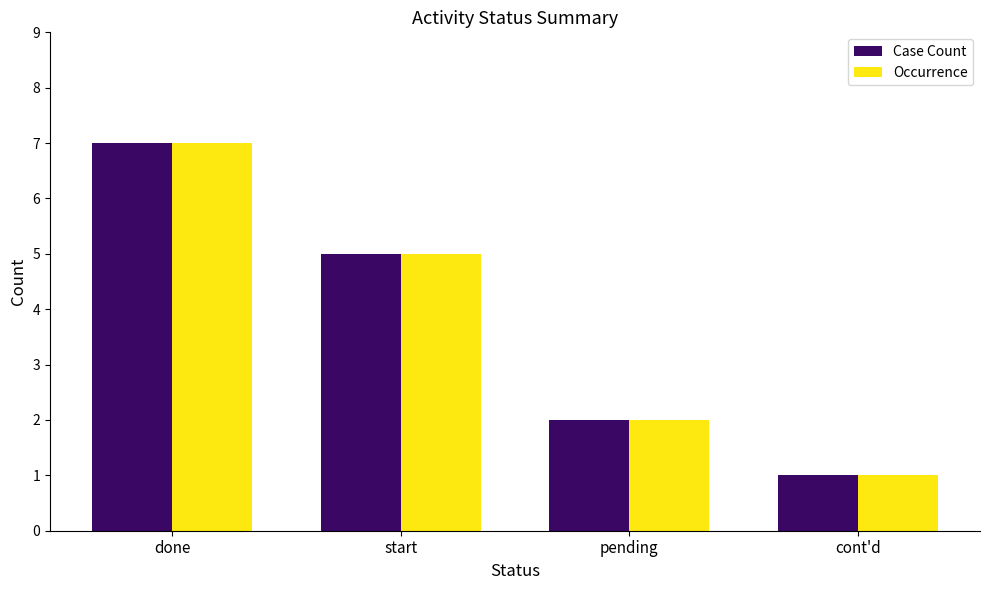

What value does the Case Count series have at pending?

2